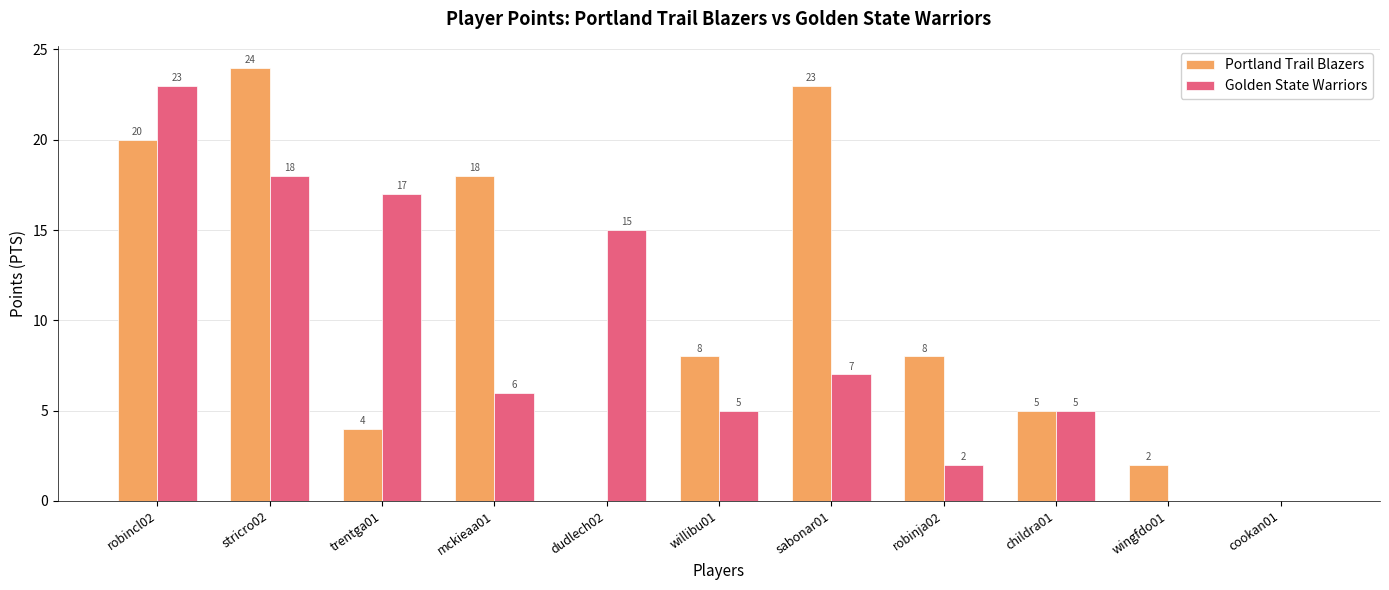

The value of Golden State Warriors at willibu01 is 5. True or false?

True